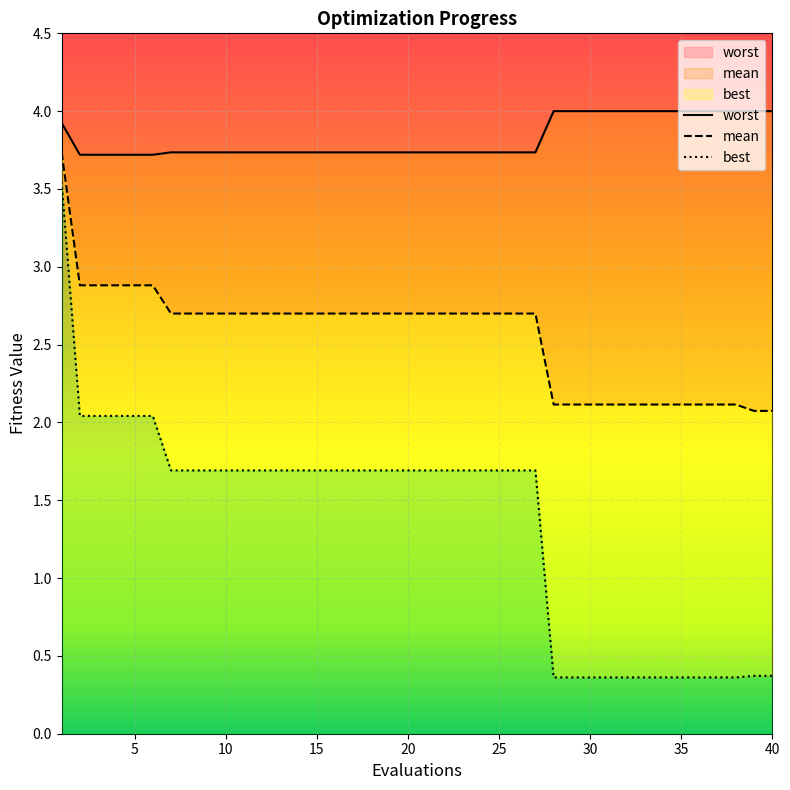

True or false: best and mean intersect in this chart.

False